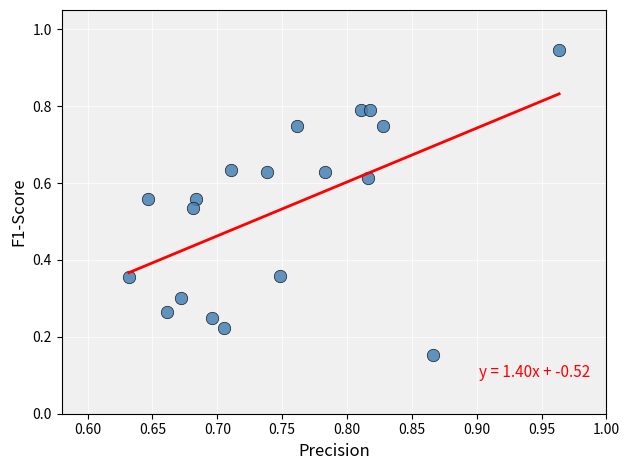

What is the range of Y values (max minus min)?

0.8